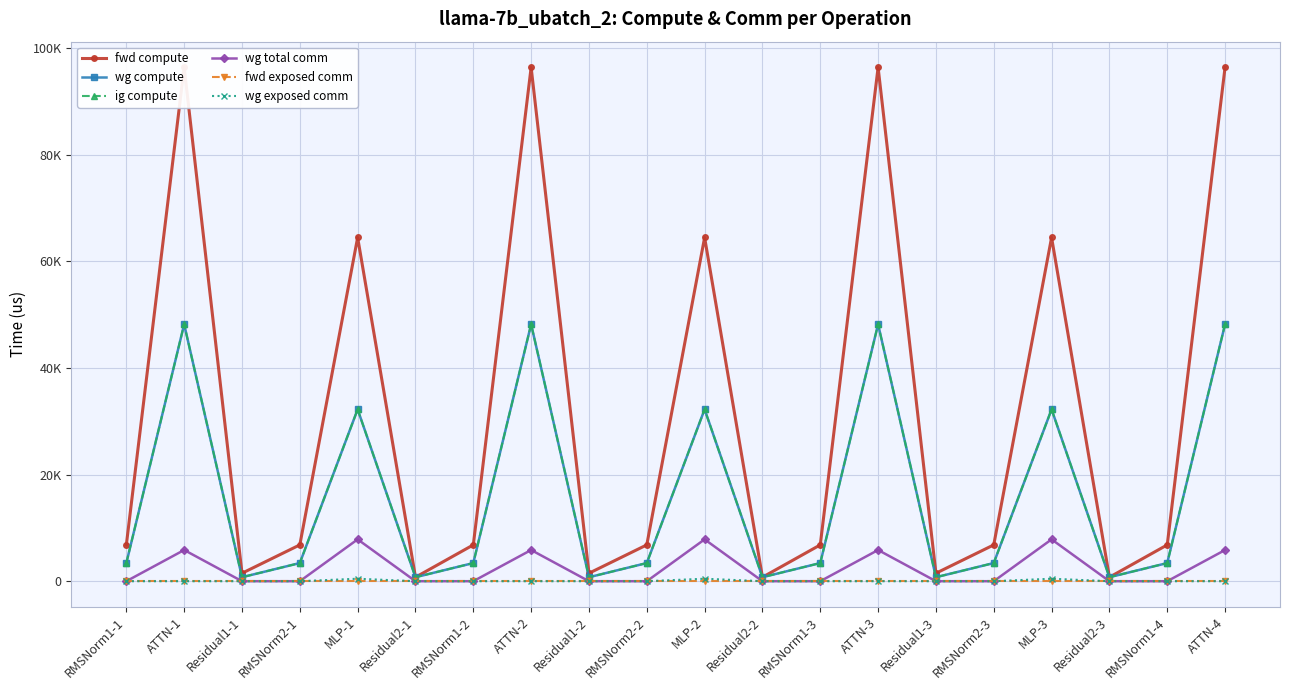

Reading left to right, what are all the values shown in this chart?

fwd compute: 6815.2	96417.8	1496.1	6815.2	64493.6	748.0	6815.2	96417.8	1496.1	6815.2	64493.6	748.0	6815.2	96417.8	1496.1	6815.2	64493.6	748.0	6815.2	96417.8
wg compute: 3407.6	48208.9	748.0	3407.6	32246.8	748.0	3407.6	48208.9	748.0	3407.6	32246.8	748.0	3407.6	48208.9	748.0	3407.6	32246.8	748.0	3407.6	48208.9
ig compute: 3407.6	48208.9	748.0	3407.6	32246.8	748.0	3407.6	48208.9	748.0	3407.6	32246.8	748.0	3407.6	48208.9	748.0	3407.6	32246.8	748.0	3407.6	48208.9
wg total comm: 0.0	5855.3	0.0	0.0	7851.5	0.0	0.0	5855.3	0.0	0.0	7851.5	0.0	0.0	5855.3	0.0	0.0	7851.5	0.0	0.0	5855.3
fwd exposed comm: 0.0	0.0	0.0	0.0	0.0	0.0	0.0	0.0	0.0	0.0	0.0	0.0	0.0	0.0	0.0	0.0	0.0	0.0	0.0	0.0
wg exposed comm: 0.0	0.0	0.0	0.0	465.7	0.0	0.0	0.0	0.0	0.0	465.7	0.0	0.0	0.0	0.0	0.0	465.7	0.0	0.0	0.0